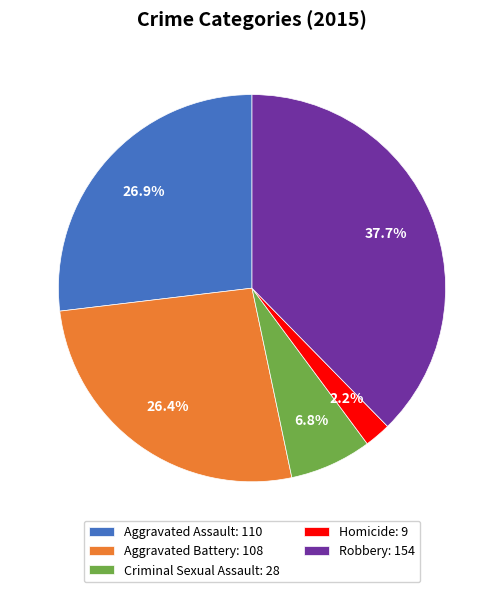

Does Criminal Sexual Assault represent more than half of the total?

No